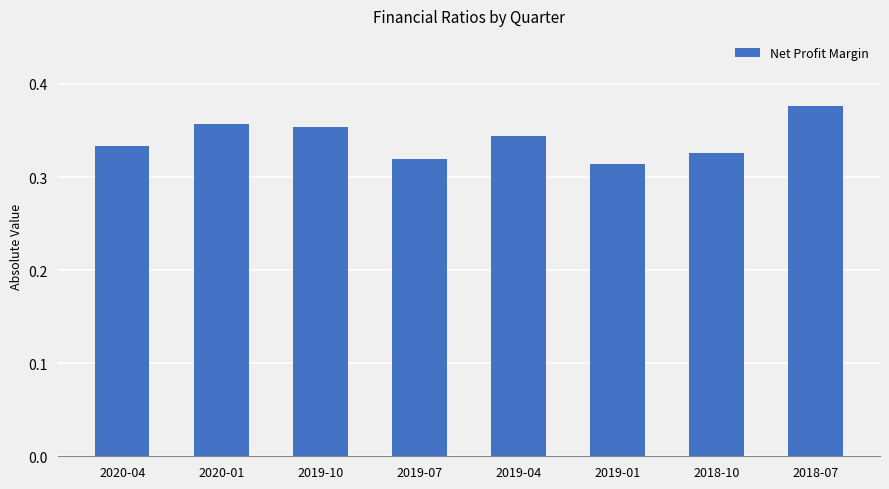

What is the change in value from 2019-07 to 2018-07?

+0.1